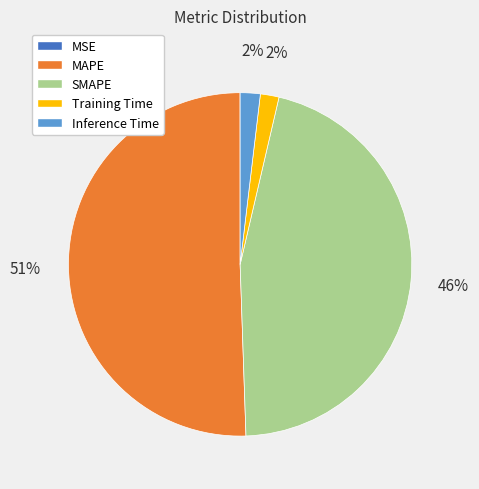

What is the largest slice in the pie chart?

MAPE